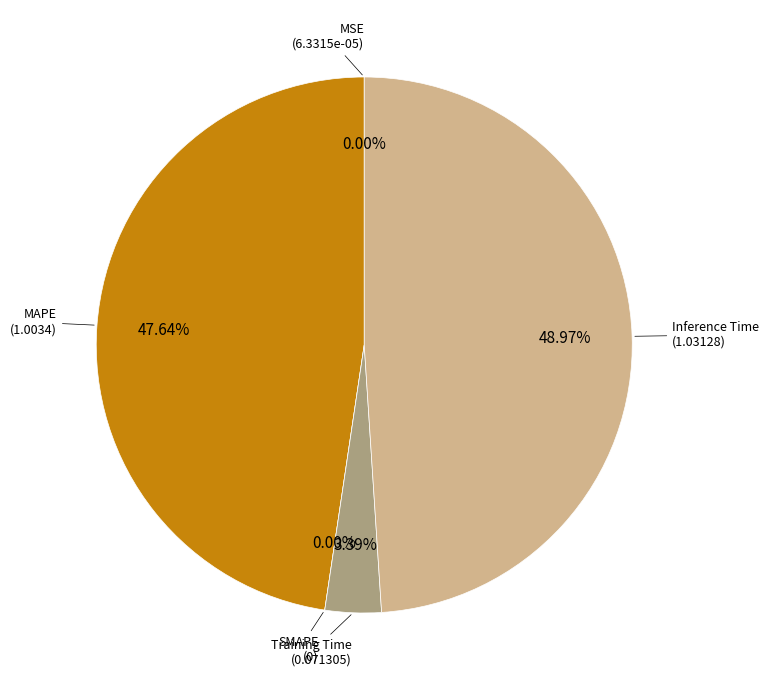

Is there any slice that represents more than half of the pie?

No